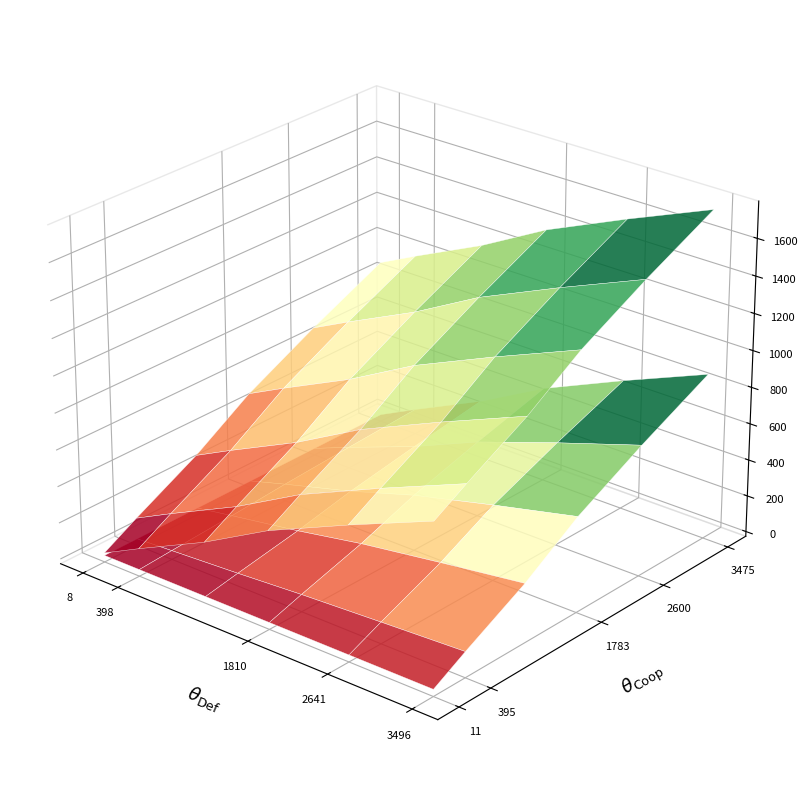

Reading left to right, extract all data points from this chart.

col_0: 8	43	89	137	202	257	316	398	476	566	672	772	850	947	1033	1126	1214	1296	1388	1488	1593	1702	1810	1900	2017	2121	2225	2336	2443	2543	2641	2748	2845	2950	3044	3153	3270	3394	3496
col_1: 11	45	94	152	202	262	327	395	479	569	647	731	836	928	1022	1123	1224	1323	1427	1516	1609	1694	1783	1889	1988	2080	2178	2285	2385	2490	2600	2695	2817	2929	3050	3147	3254	3361	3475
col_2: 2	11	18	30	46	63	85	104	126	150	174	194	217	241	264	286	310	336	358	395	425	449	485	515	541	561	590	610	632	650	680	717	743	768	790	813	832	852	870